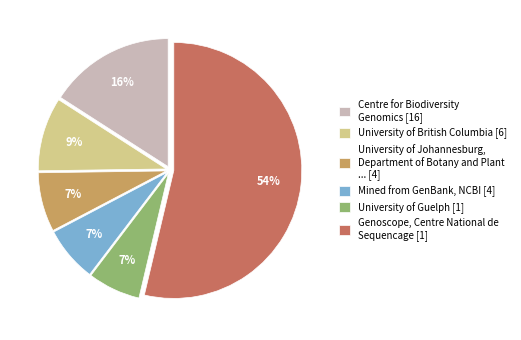

How many slices are in this pie chart?

6